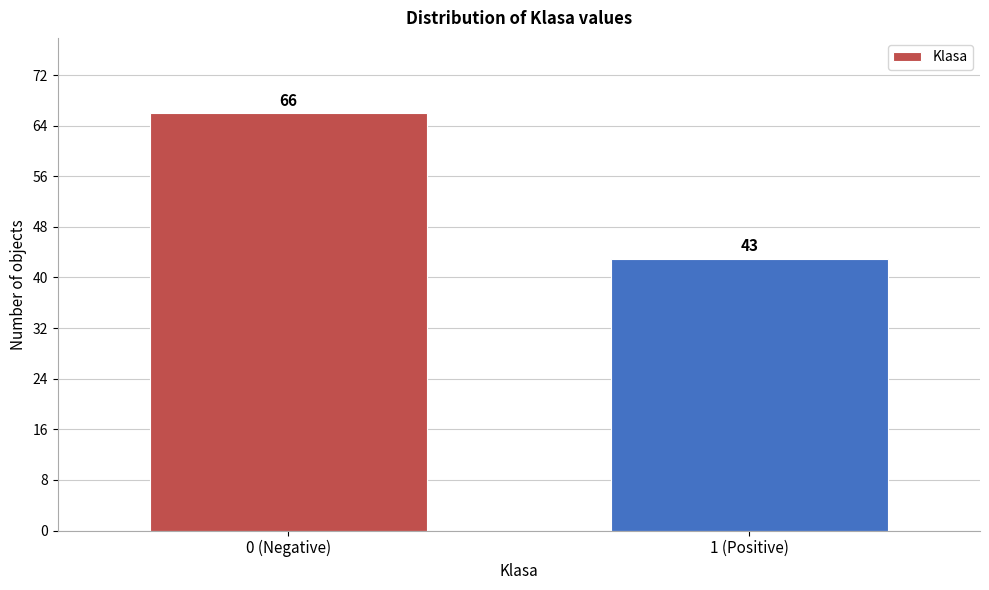

Reading left to right, transcribe all the data shown in this chart.

66	43